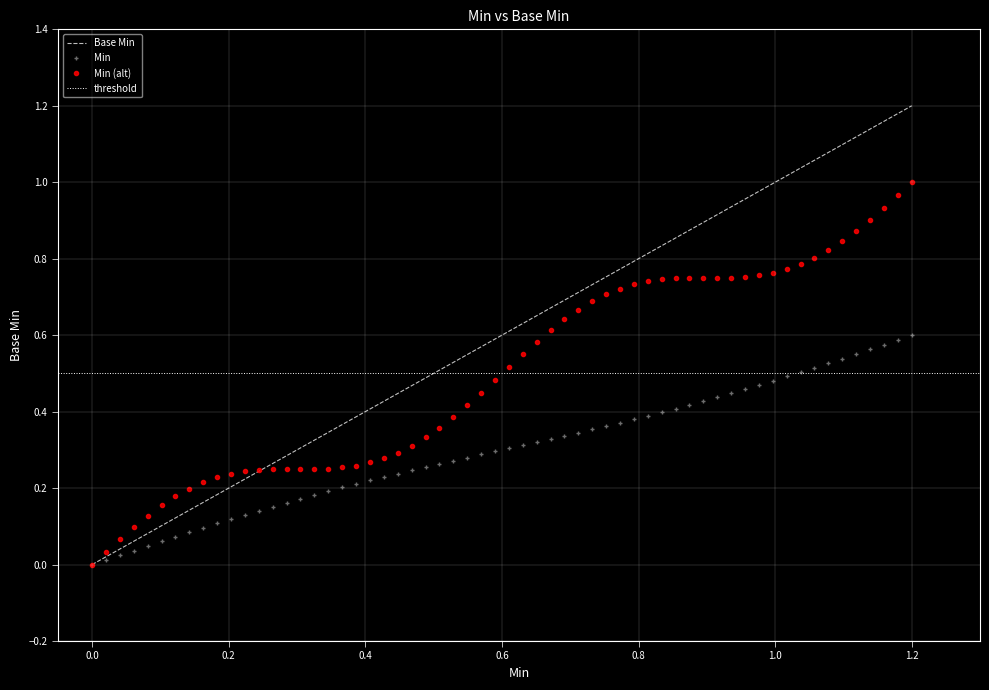

True or false: Min and Base Min intersect in this chart.

False